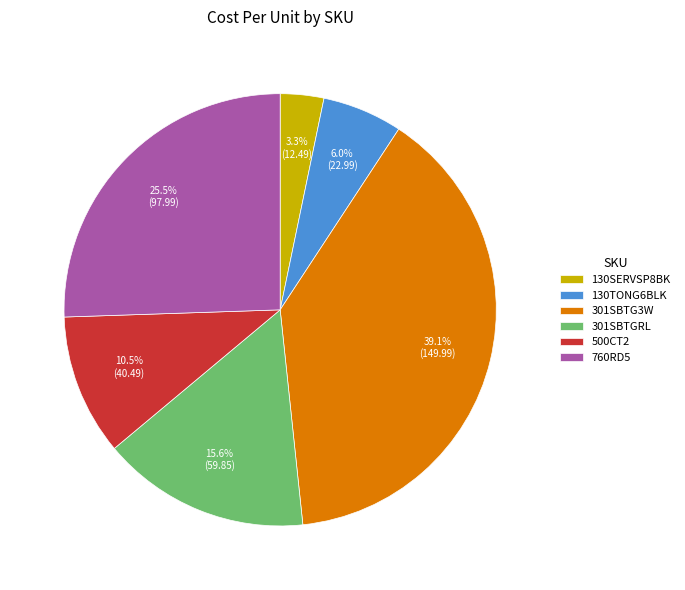

To the nearest percent, what is the difference between the largest and smallest slice percentages?

36%